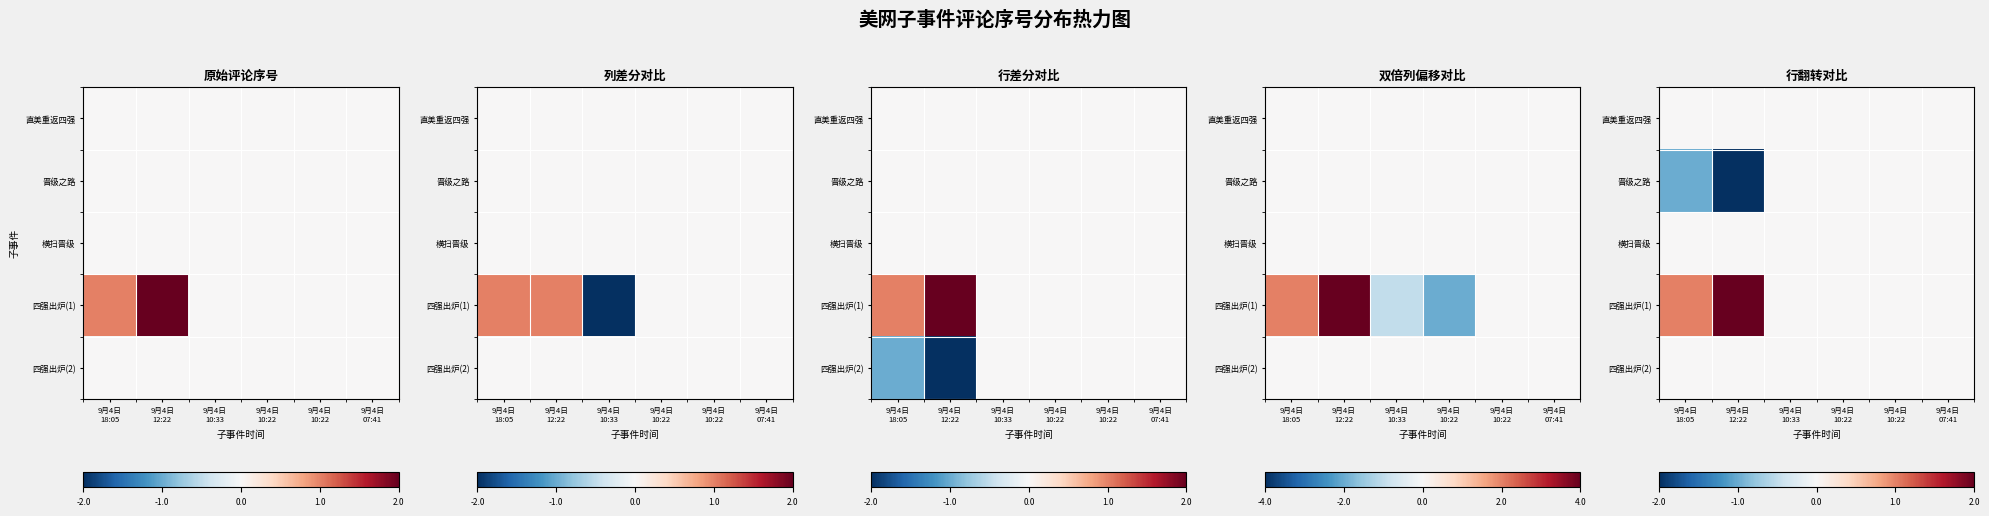

Is it true that 晋级之路 equals 0 at 9月4日 10:22?

True